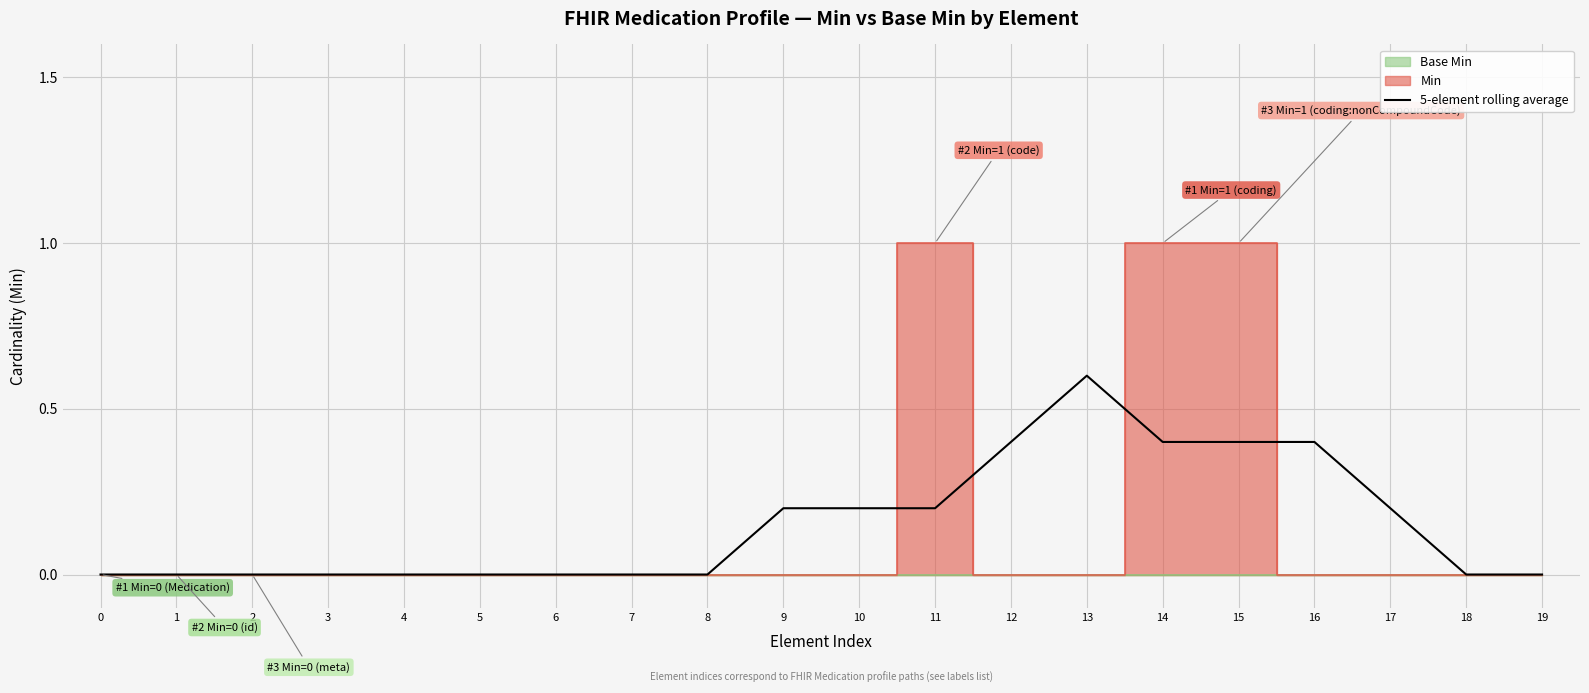

What is the average value?

0.1